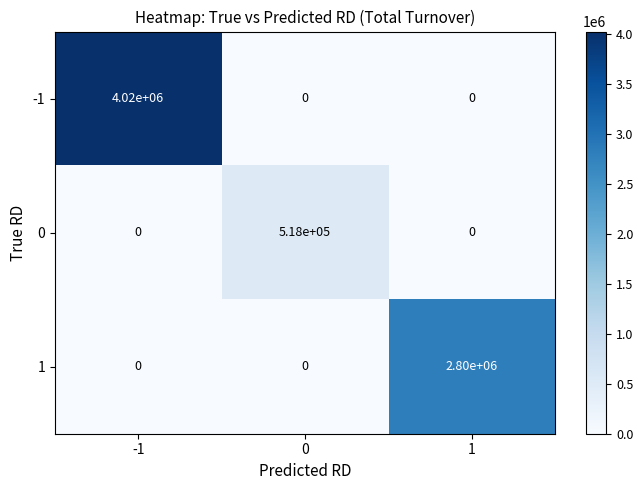

What value does the 1 series have at 1, to the nearest 50?

2800000